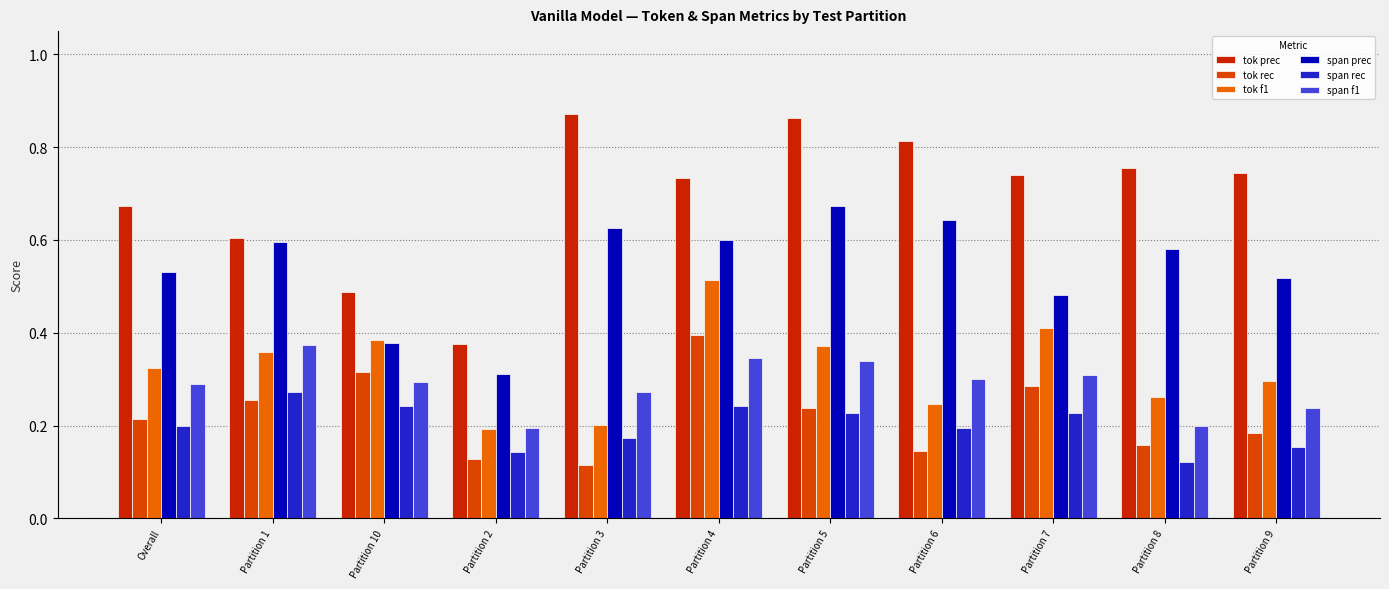

What is the sum of all span prec values?

5.9